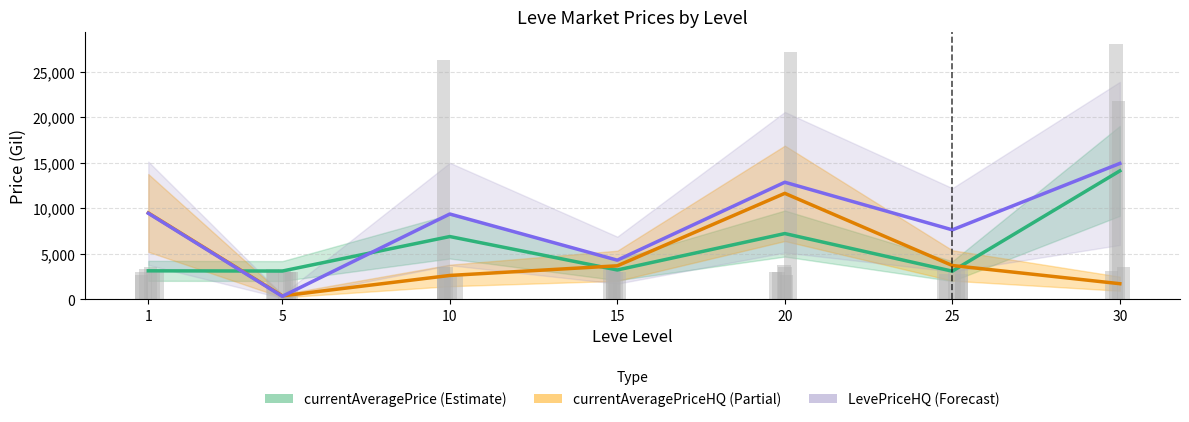

Rank the series by their average value, from highest to lowest.

LevePriceHQ (Forecast), currentAveragePrice (Estimate), currentAveragePriceHQ (Partial)